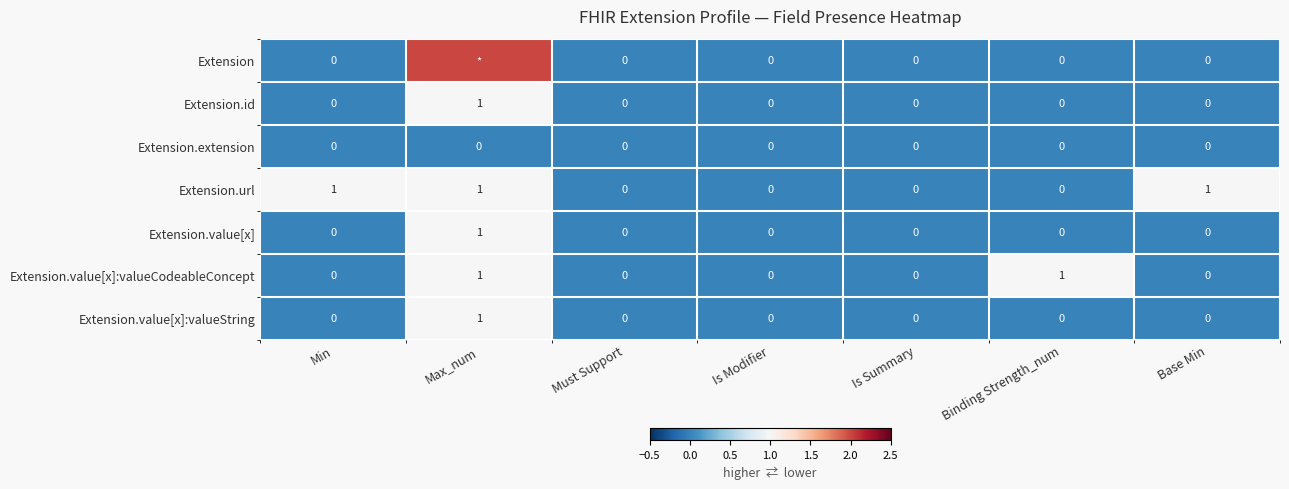

What is the spread (max minus min) of values at Binding Strength_num?

1